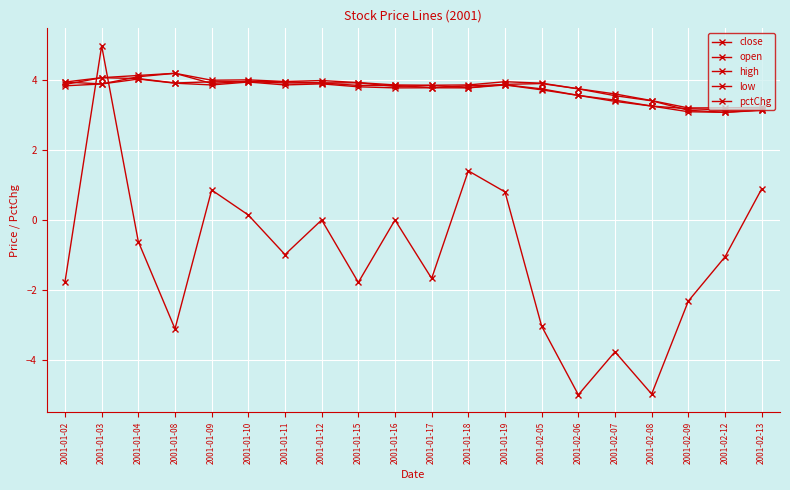

How many lines are shown in the chart?

5